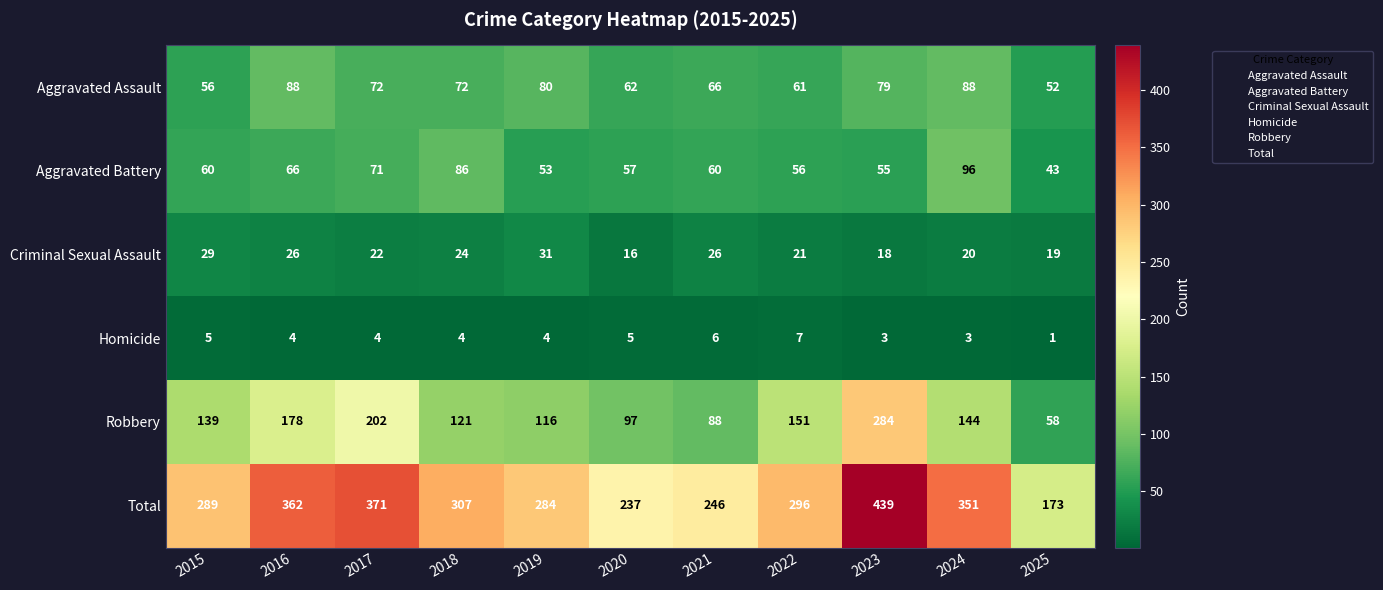

The value of Aggravated Assault at 2022 is 61. True or false?

True